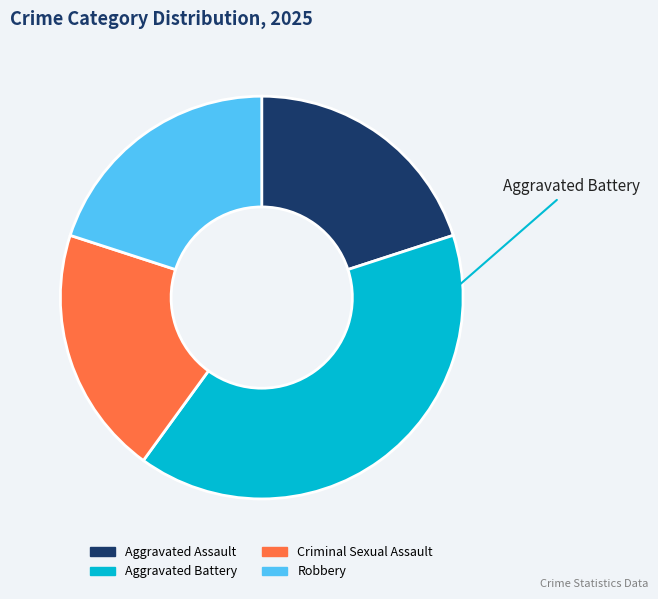

Which slice is the largest?

Aggravated Battery